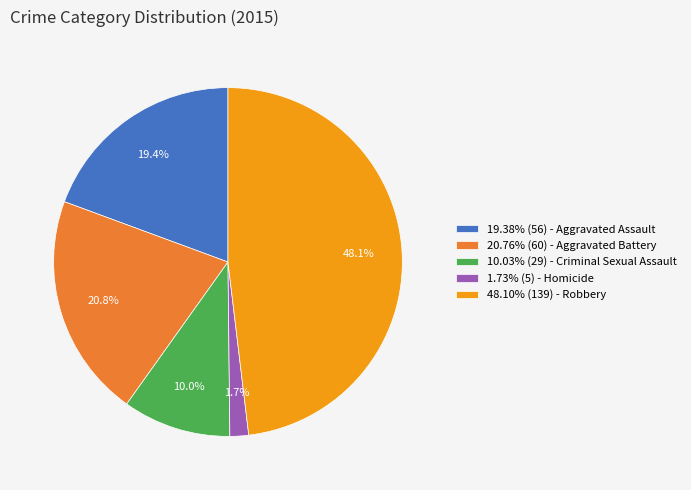

What is the ratio of the value at 19.38% (56) - Aggravated Assault to the value at 20.76% (60) - Aggravated Battery?

0.9